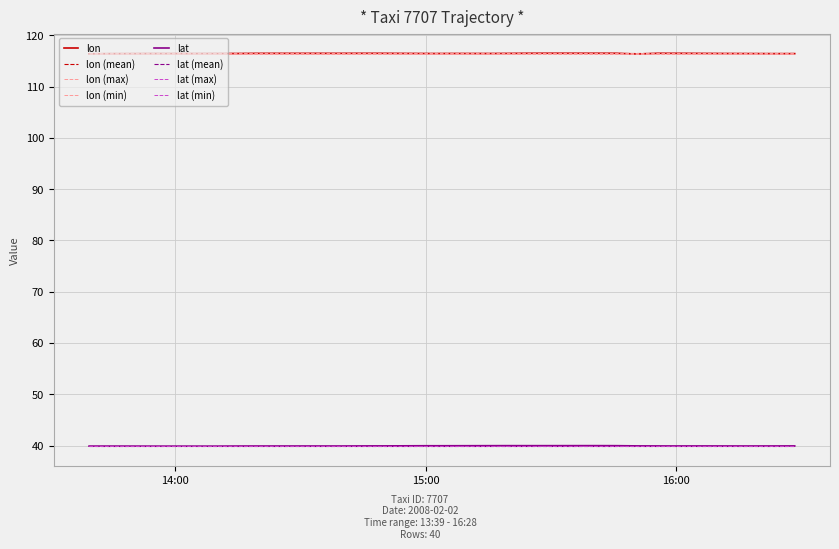

What is the label of the 25th point from the left?

2008-02-02 15:19:44